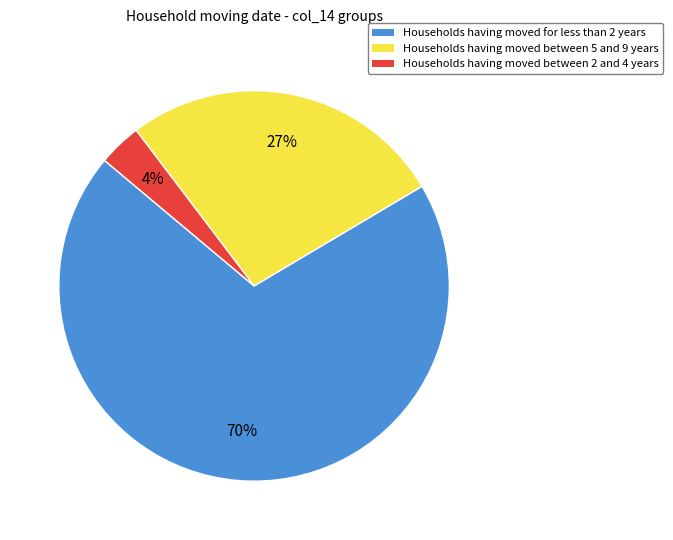

How many segments does this pie chart have?

3